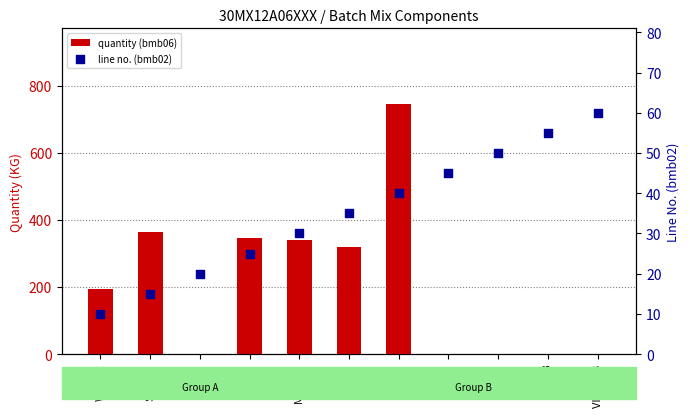

Which series has the widest spread of Y values?

quantity (bmb06)